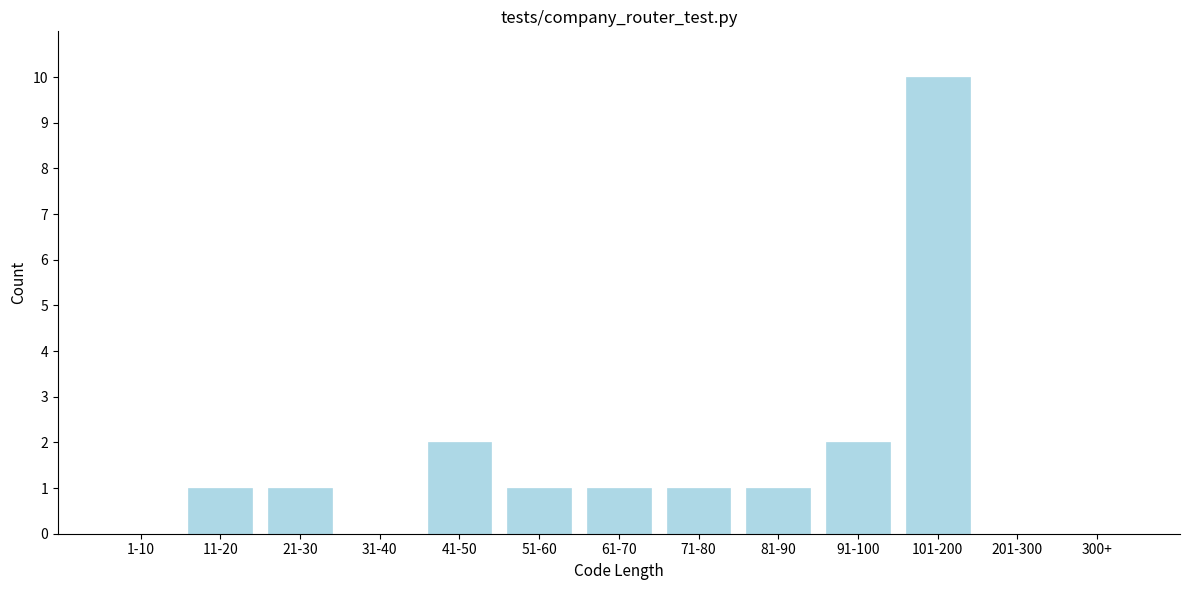

Reading left to right, what are all the values shown in this chart?

1-10=0	11-20=1	21-30=1	31-40=0	41-50=2	51-60=1	61-70=1	71-80=1	81-90=1	91-100=2	101-200=10	201-300=0	300+=0